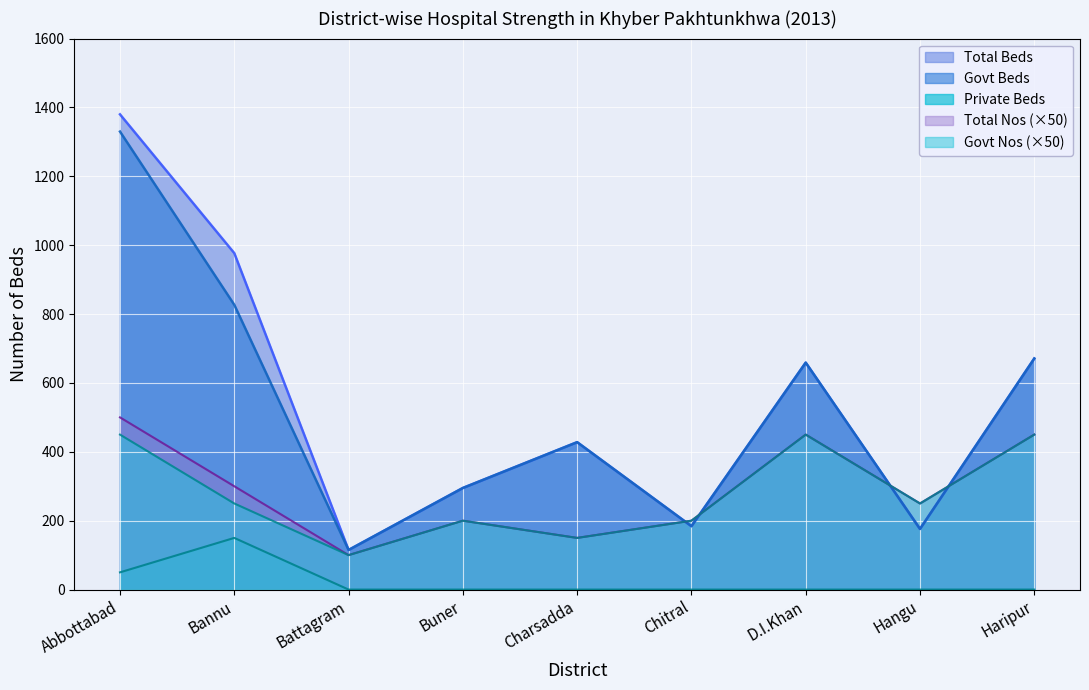

Which has a higher value, Haripur or Bannu?

Bannu